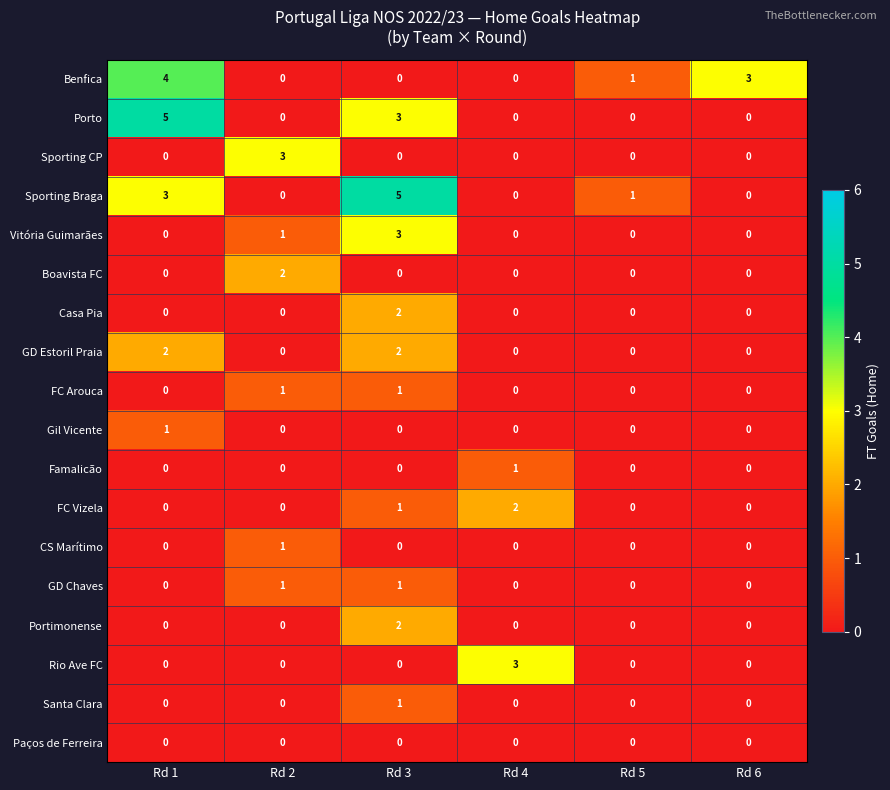

At which category is the sum across all series the highest?

Rd 3